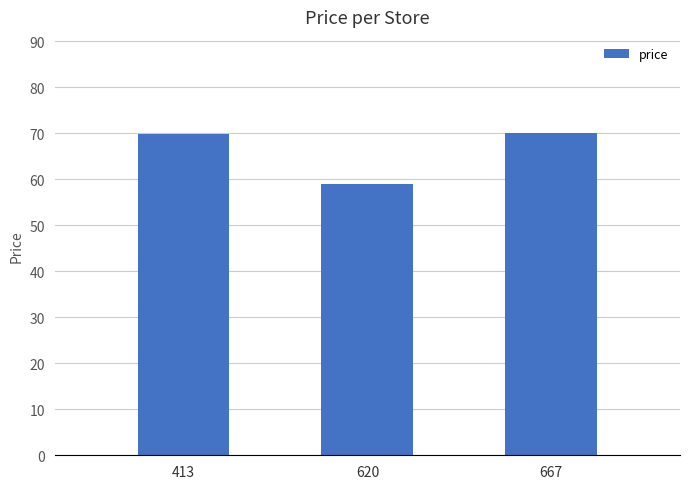

What is the maximum value shown in the chart?

70.0